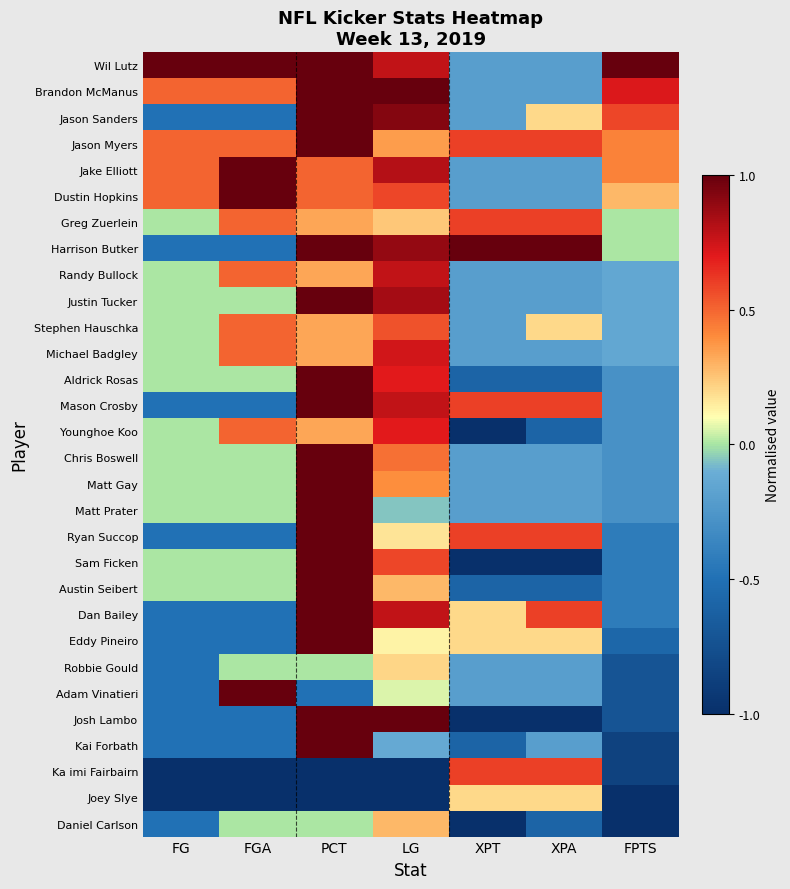

Rank the series at XPT from highest to lowest value.

Harrison Butker, Jason Myers, Greg Zuerlein, Mason Crosby, Ryan Succop, Ka imi Fairbairn, Dan Bailey, Eddy Pineiro, Joey Slye, Wil Lutz, Brandon McManus, Jason Sanders, Jake Elliott, Dustin Hopkins, Randy Bullock, Justin Tucker, Stephen Hauschka, Michael Badgley, Chris Boswell, Matt Gay, Matt Prater, Robbie Gould, Adam Vinatieri, Aldrick Rosas, Austin Seibert, Kai Forbath, Younghoe Koo, Sam Ficken, Josh Lambo, Daniel Carlson